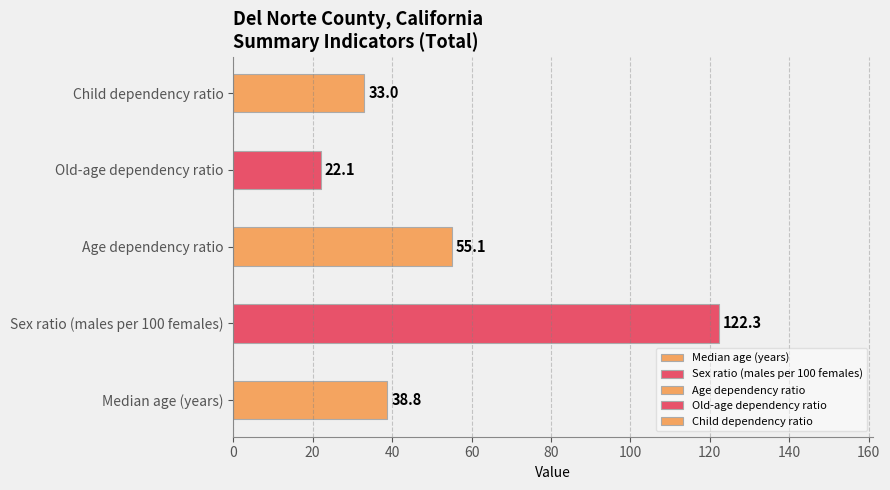

What is the smallest value displayed?

22.1